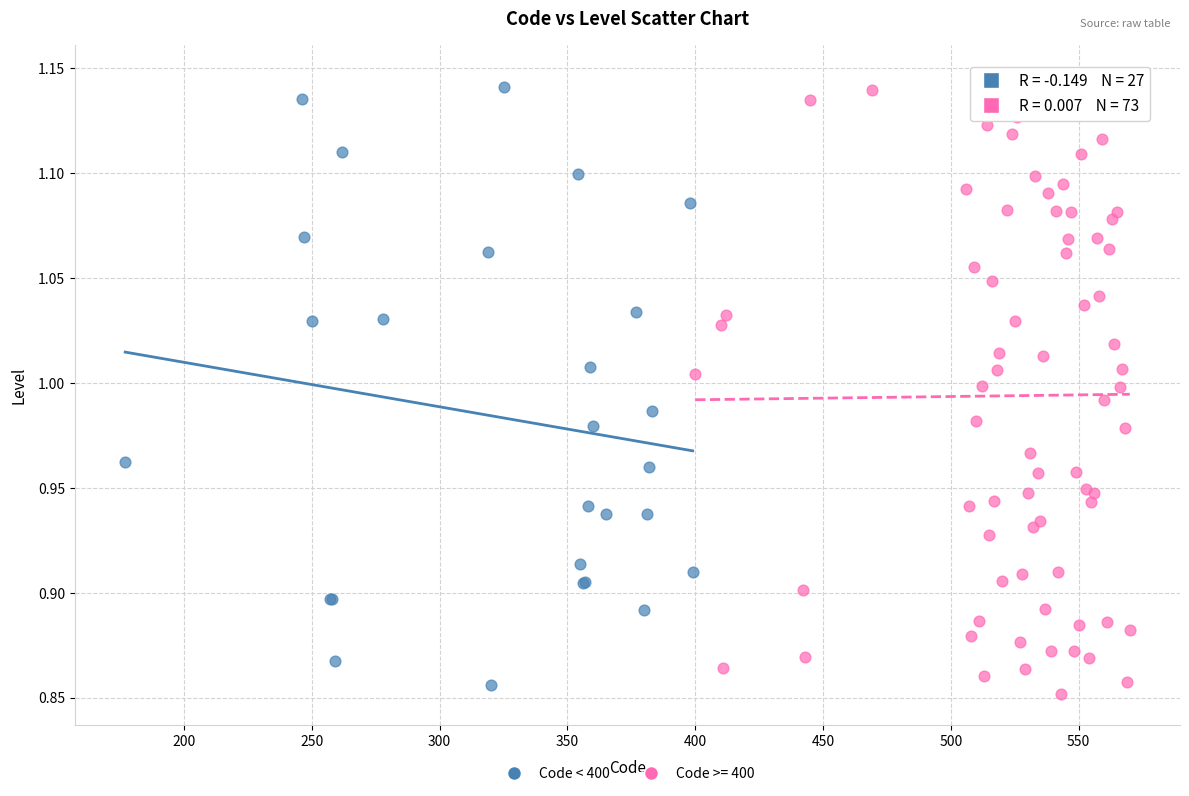

What are all the series names shown in the legend?

Code < 400, Code >= 400